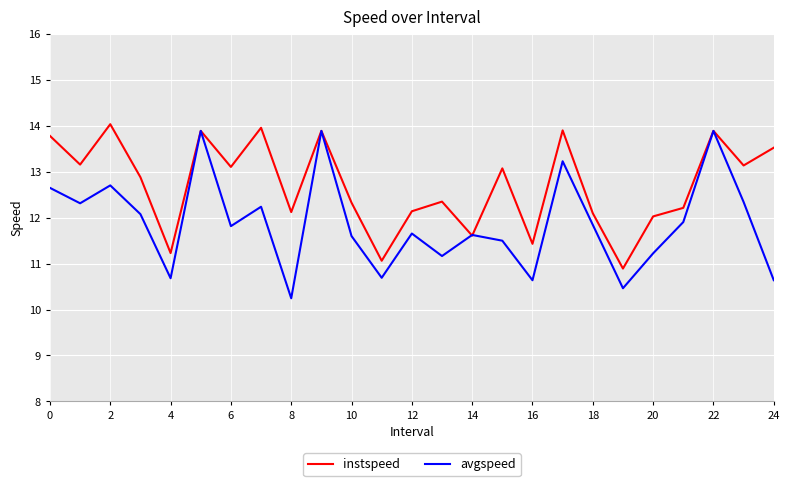

Which series has the largest range (max minus min)?

avgspeed